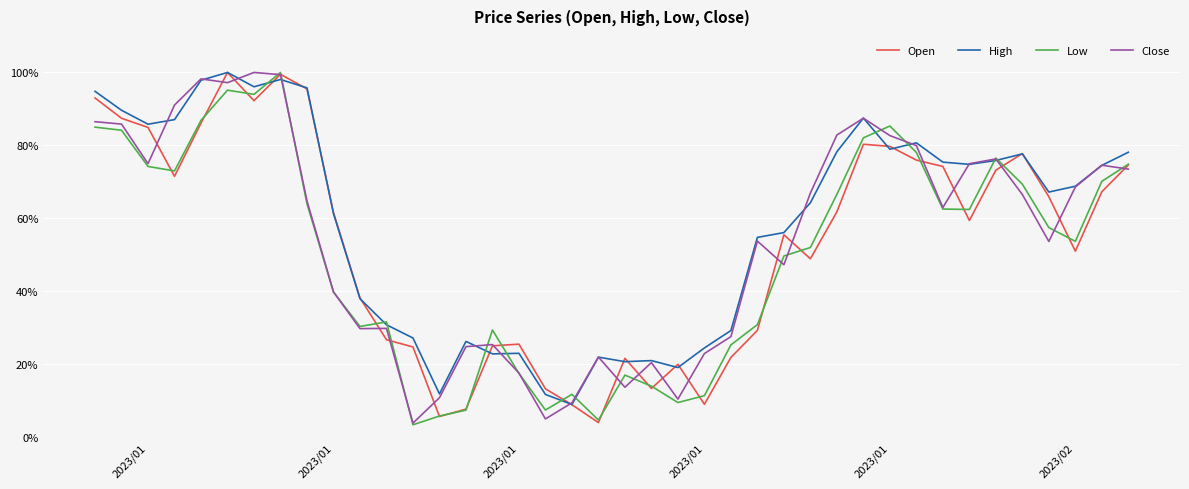

How many intersections are there between Low and High?

12